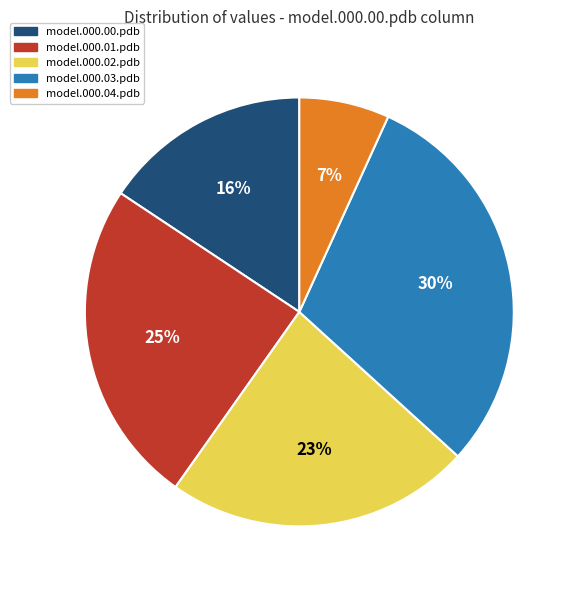

True or false: model.000.01.pdb accounts for 25% of the total.

True